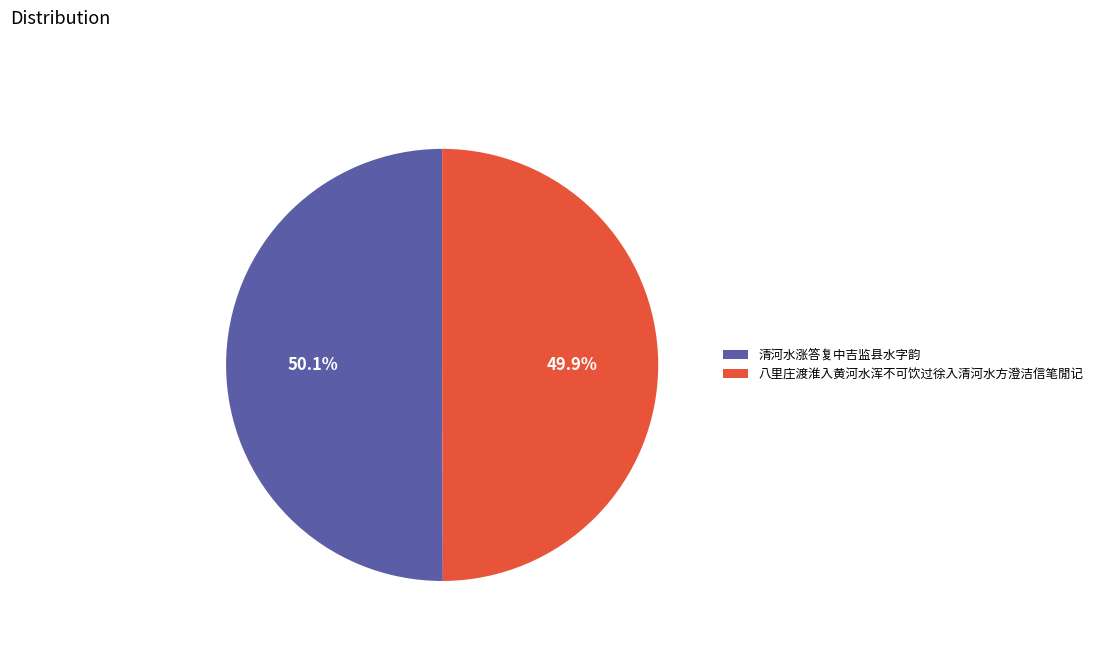

What percentage is NOT represented by 清河水涨答复中吉监县水字韵?

49.9%